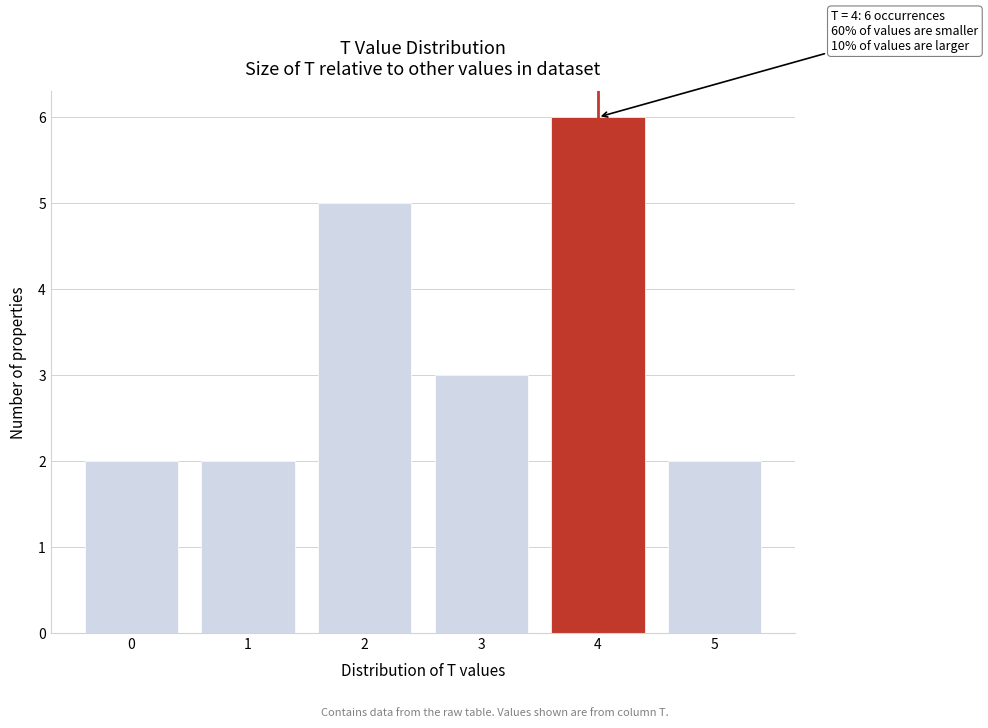

Which range on the x-axis has the tallest bar?

3.5 to 4.5